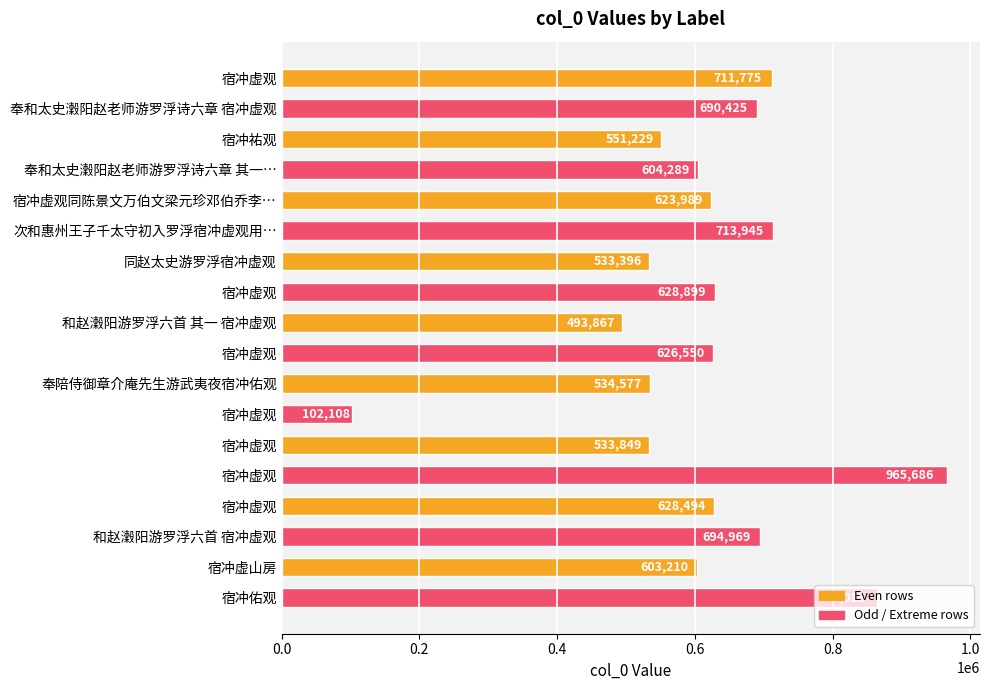

How many categories are shown in the chart?

18